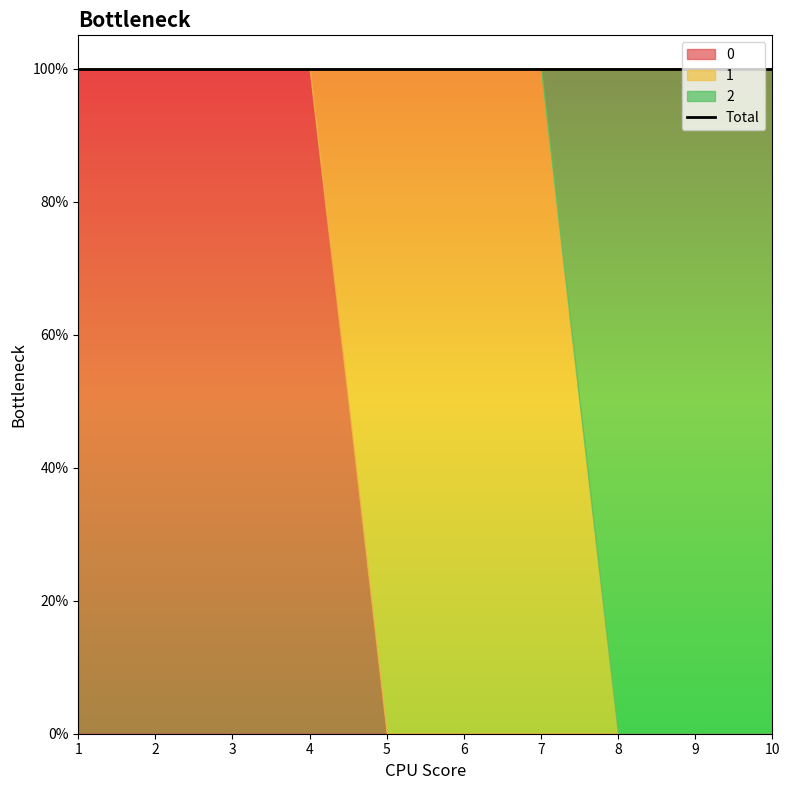

Which label corresponds to the smallest value in the chart?

5